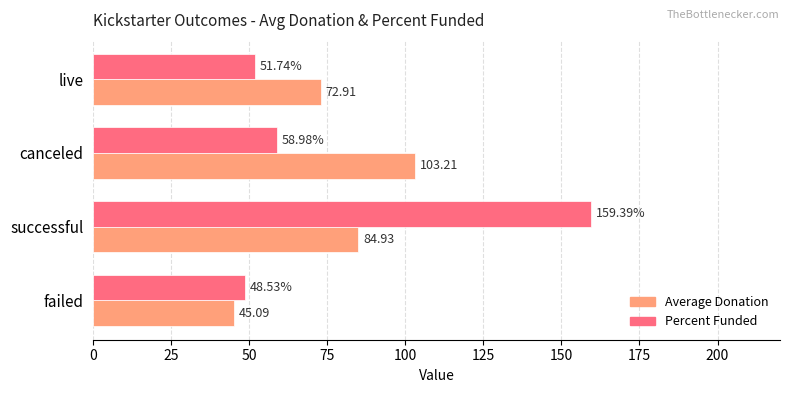

What is the sum of all Average Donation values?

306.1